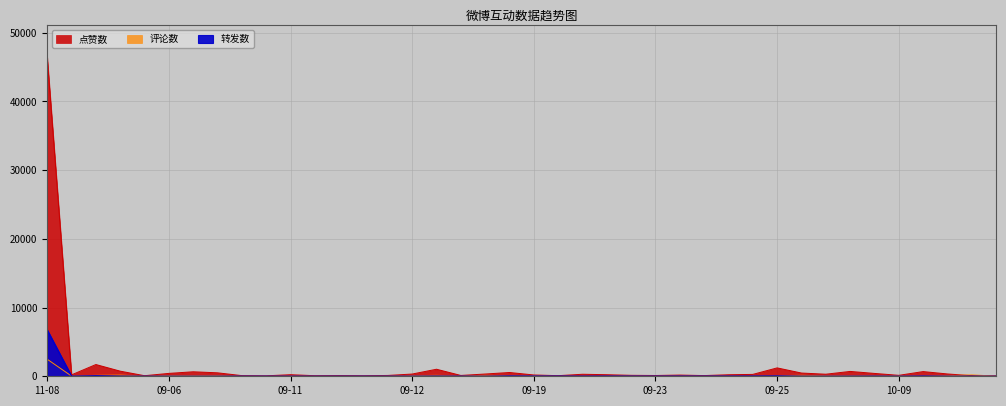

How many times do 转发数 and 评论数 cross each other?

2